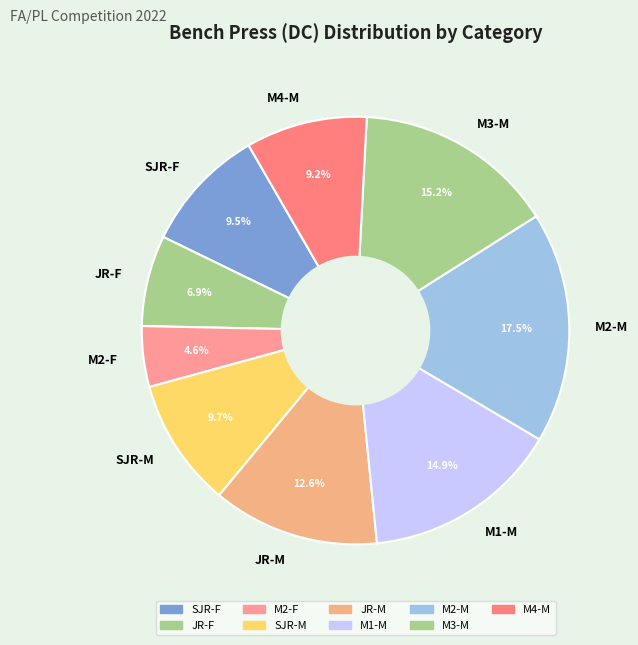

Which slice is the smallest?

M2-F